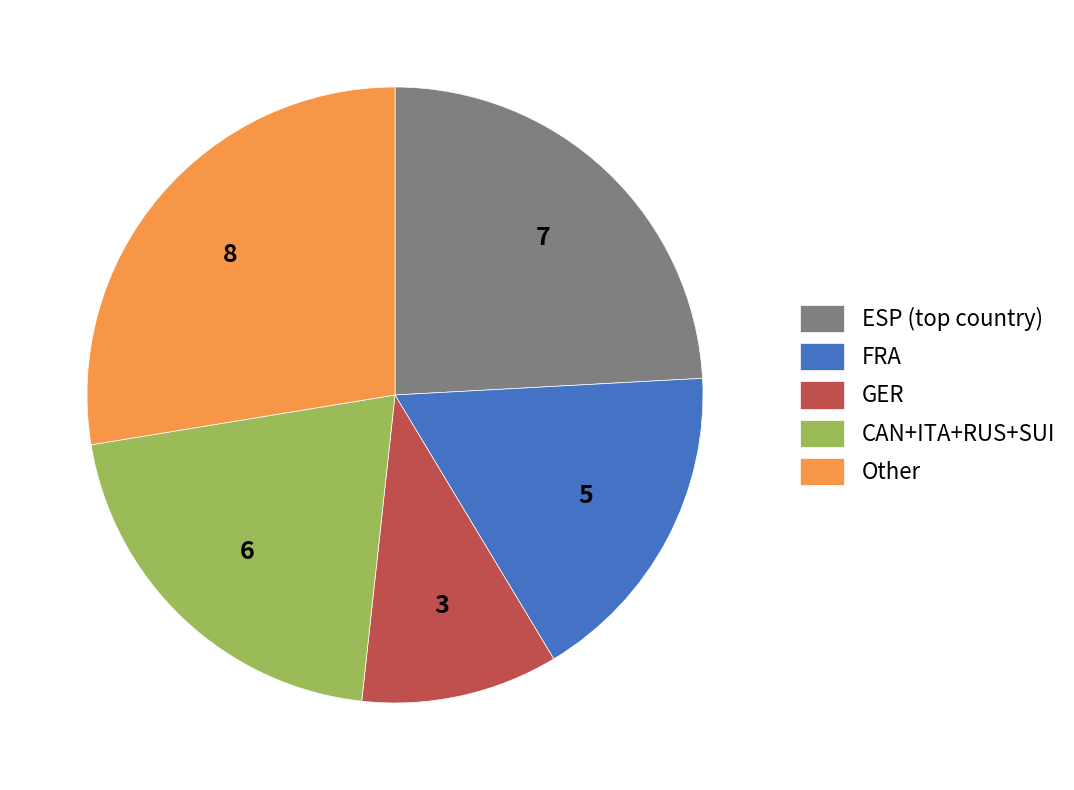

Between FRA and Other, which is larger?

Other